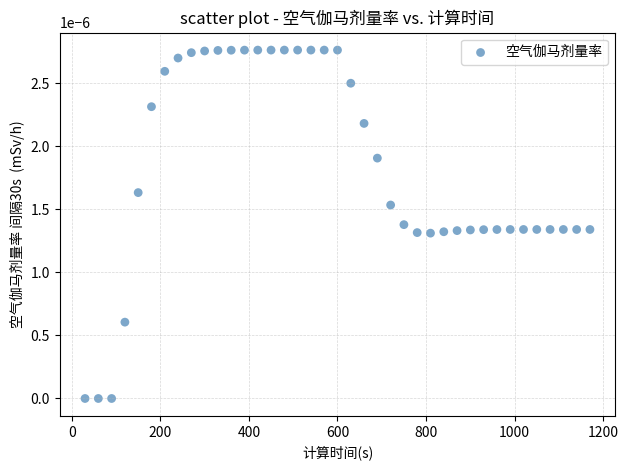

What is the range of X values (max minus min)?

1140.0